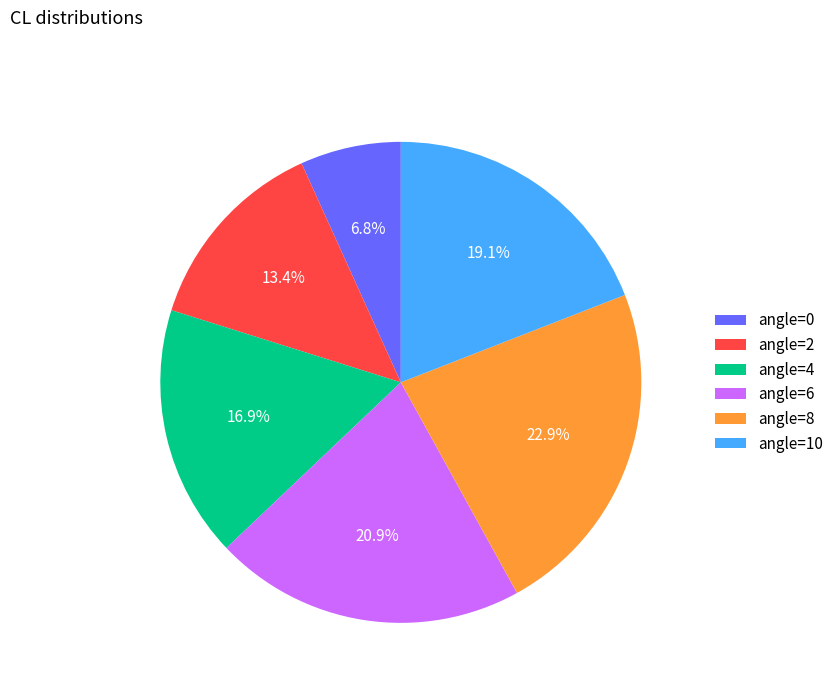

Is there a majority slice in this chart?

No